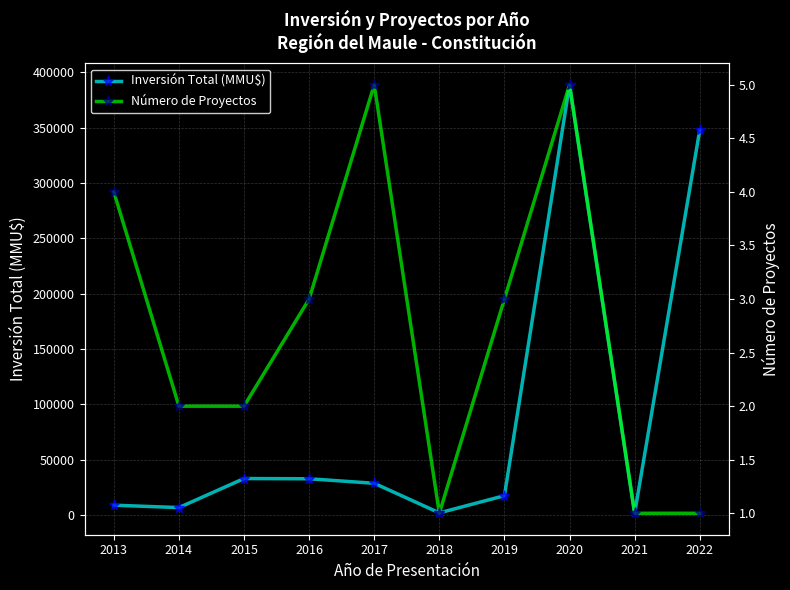

True or false: Inversión Total (MMU$) has more than 1 points higher than both neighbors.

True